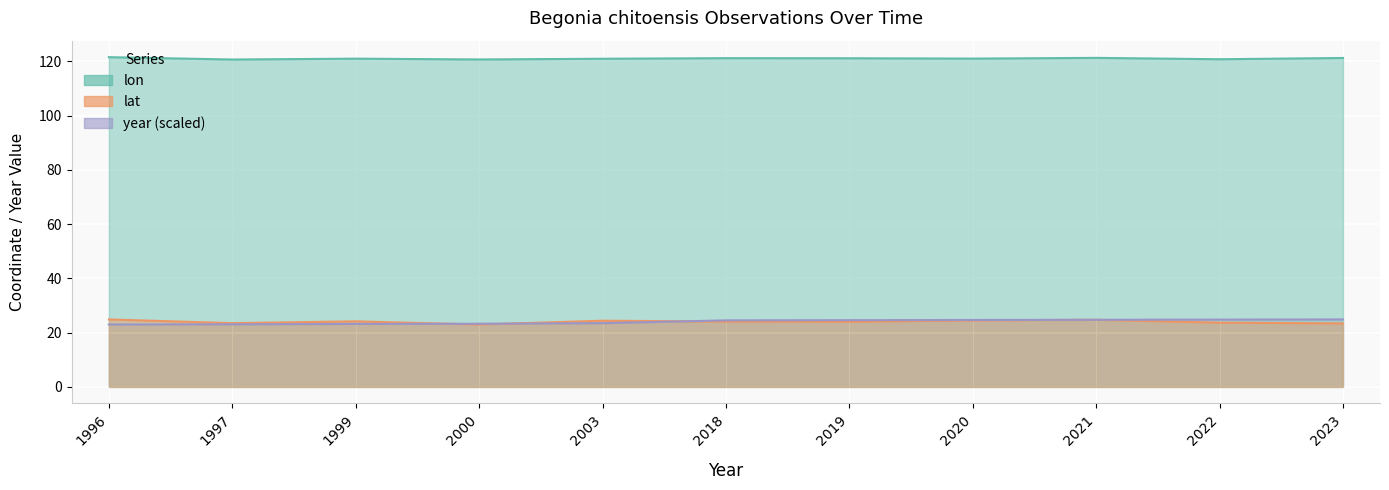

True or false: lon has a value of 121.3 at 2021.

True